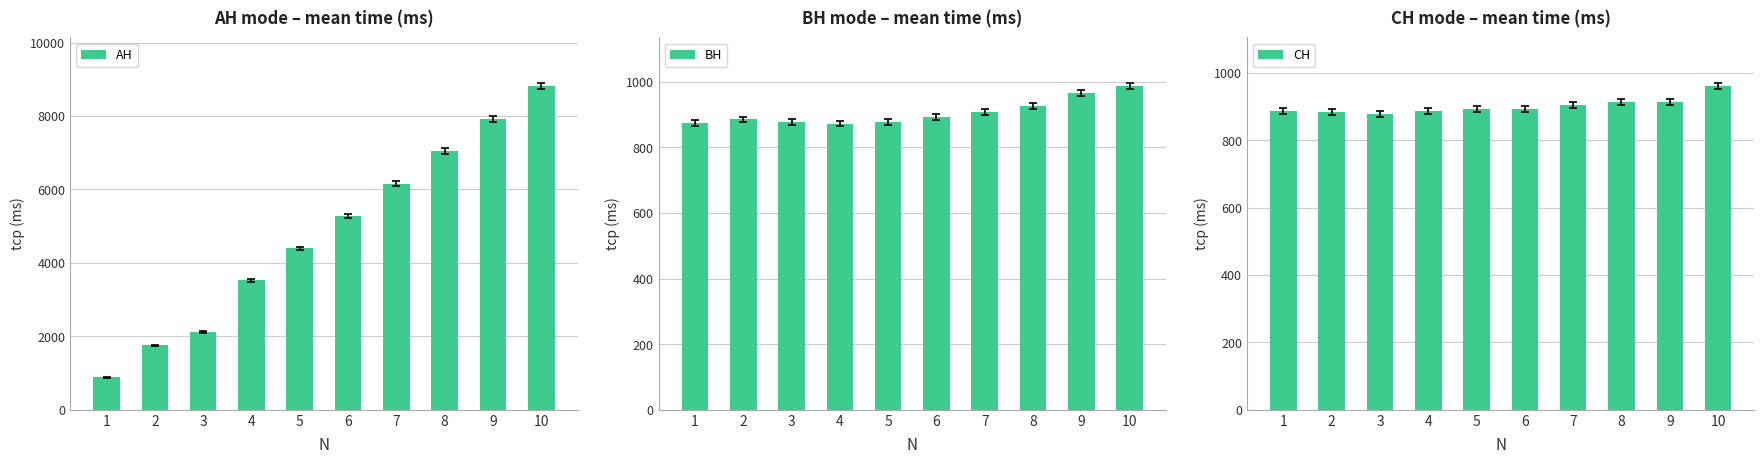

True or false: BH has a value of 884.8 at 2.

True